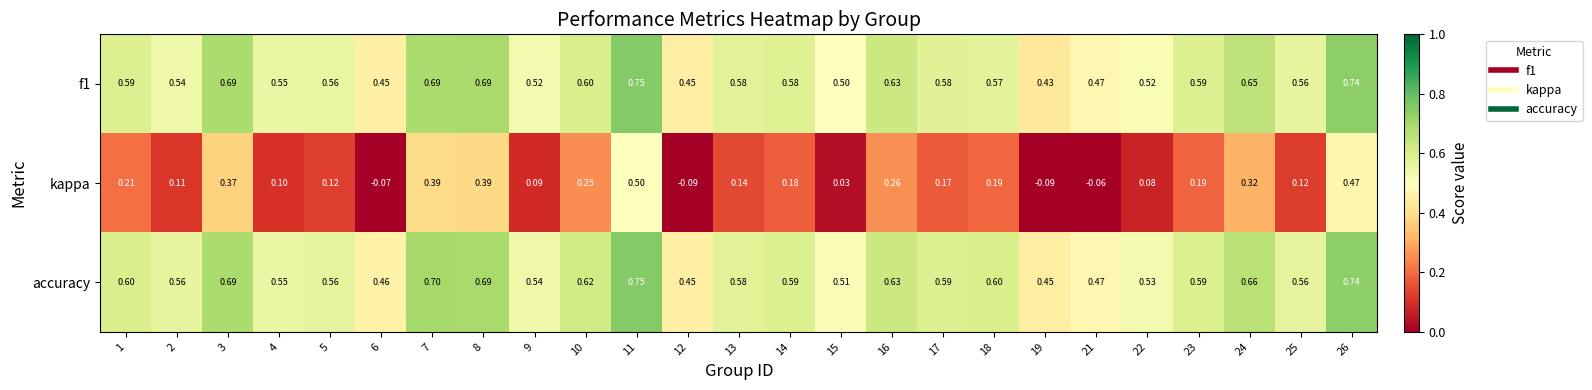

Between 8 and 11, which series saw the biggest shift?

kappa